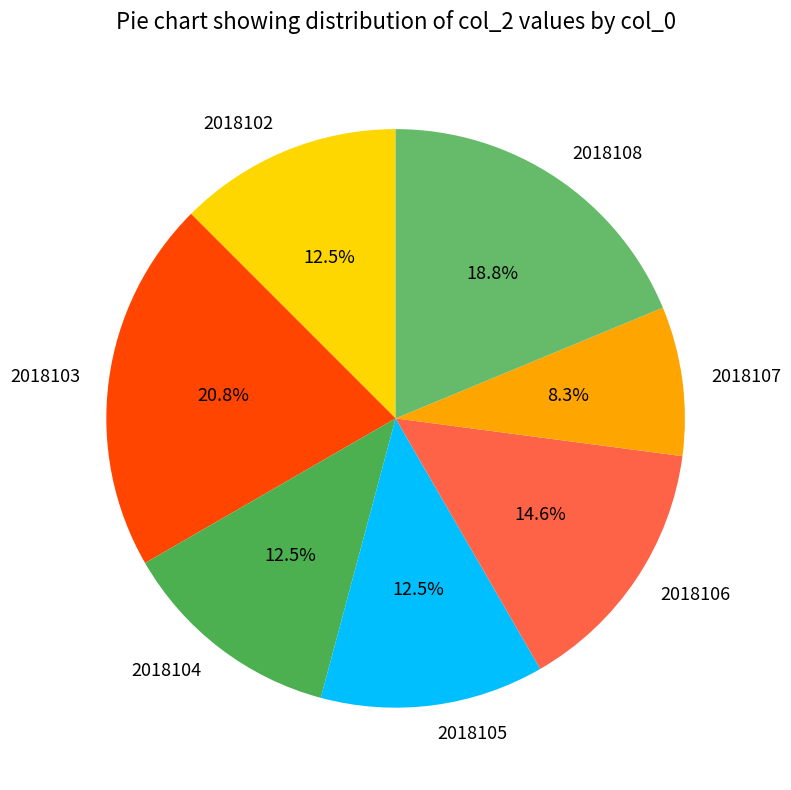

Which category has the biggest portion of the pie?

2018103